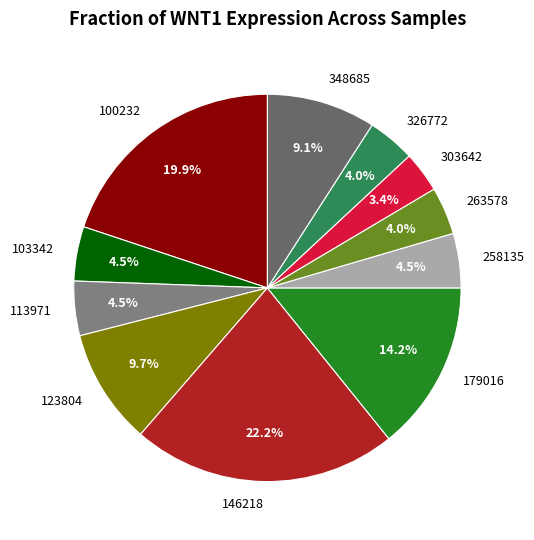

Which slice is the largest?

146218